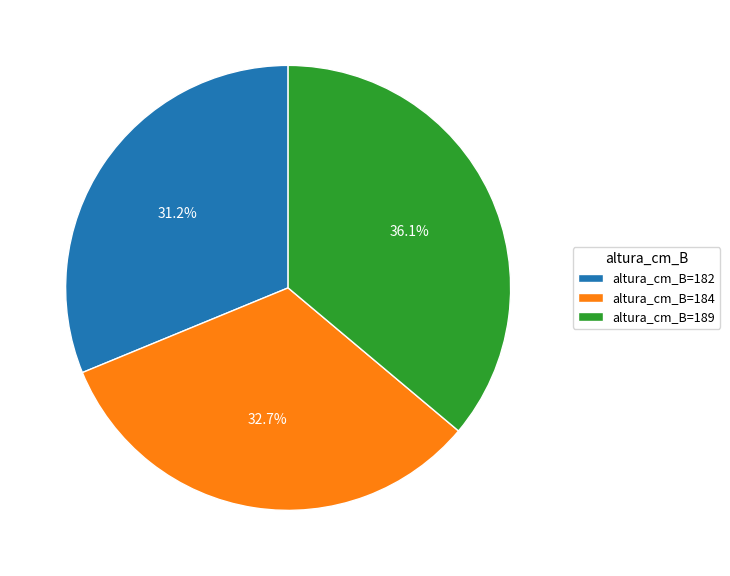

How many segments does this pie chart have?

3